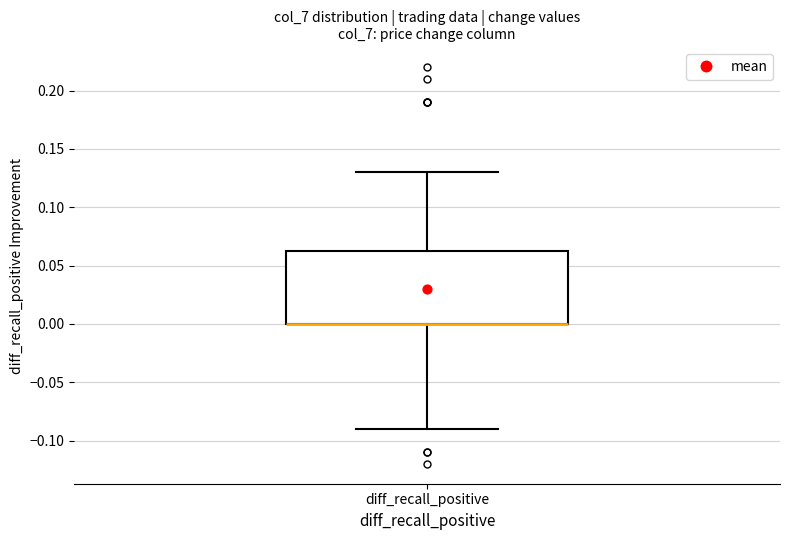

Where is the lower edge of the box for diff_recall_positive on the y-axis? The values are not printed on the chart, so give them approximately, as read against the axis.

0.000